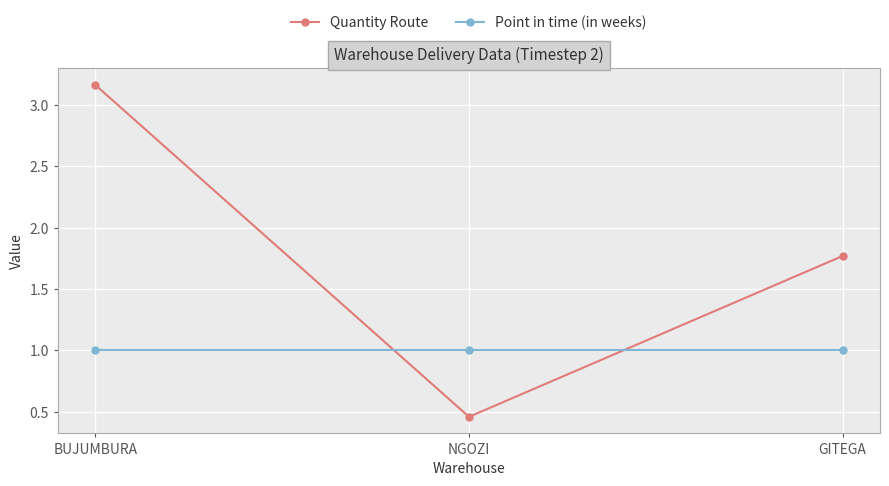

Is the value of Point in time (in weeks) at GITEGA greater than the value of Quantity Route at NGOZI?

Yes